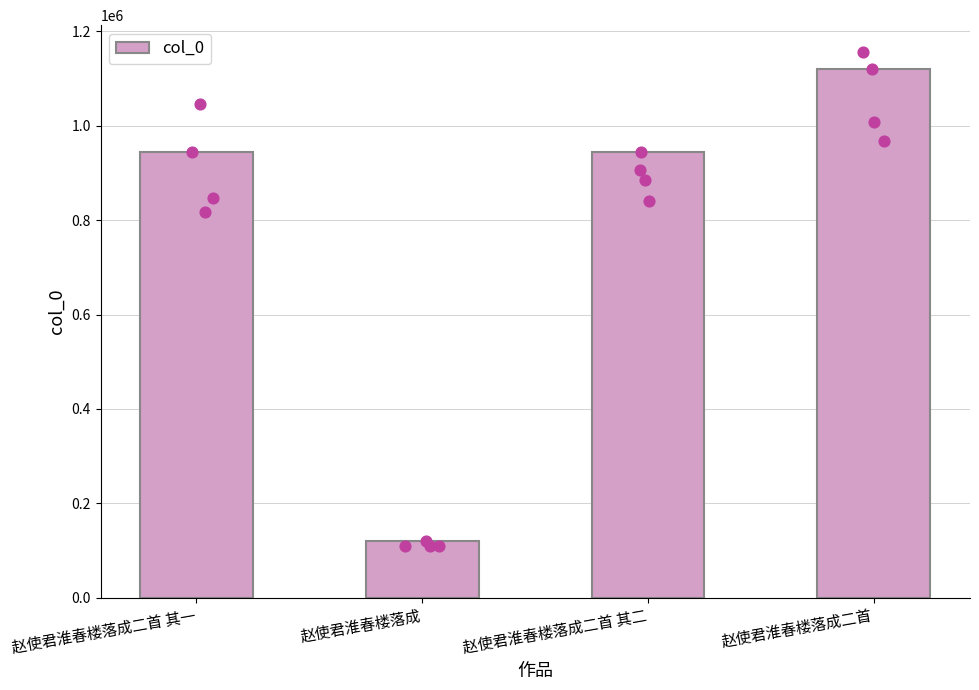

Which has a higher value, 赵使君淮春楼落成二首 其一 or 赵使君淮春楼落成二首?

赵使君淮春楼落成二首